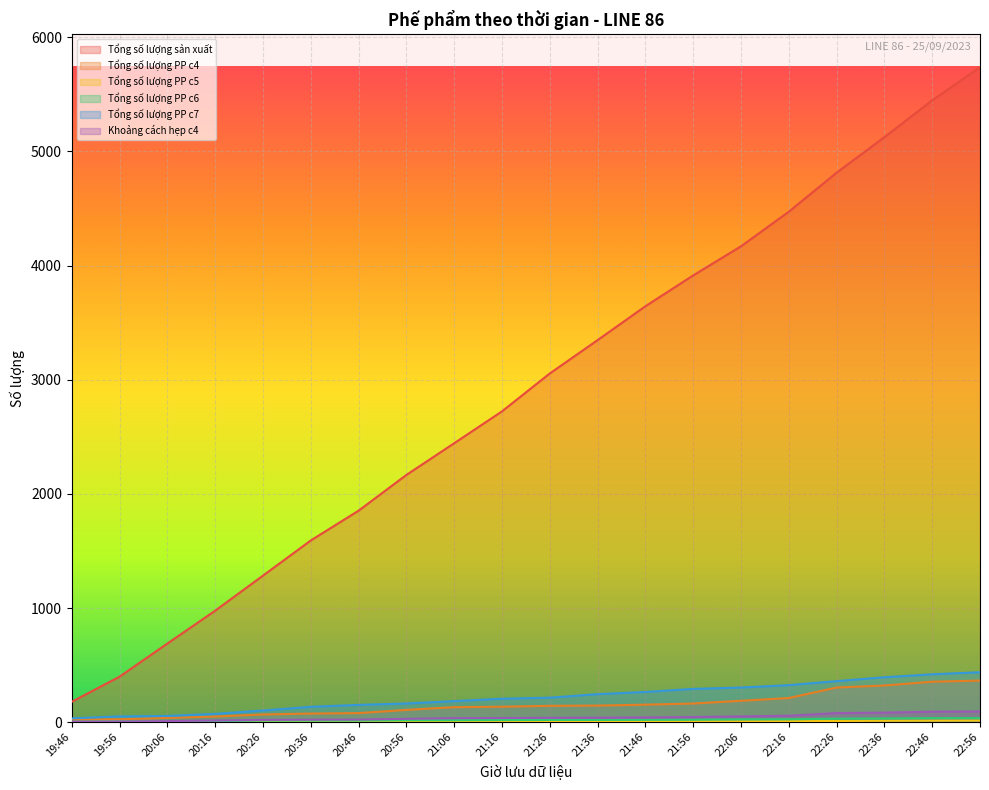

True or false: Tổng số lượng sản xuất has more than 0 points higher than both neighbors.

False